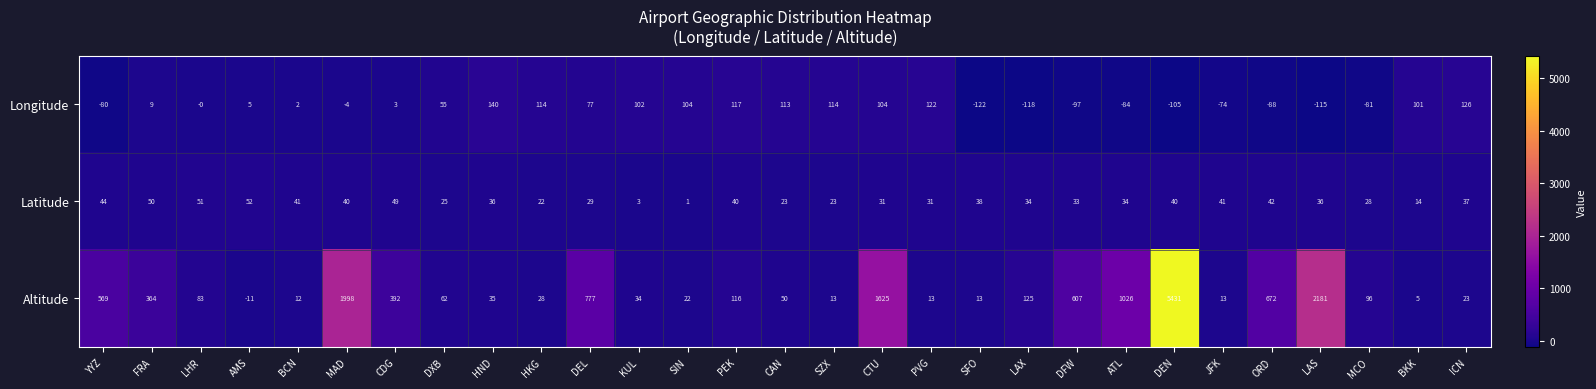

How many series are shown in this chart?

3